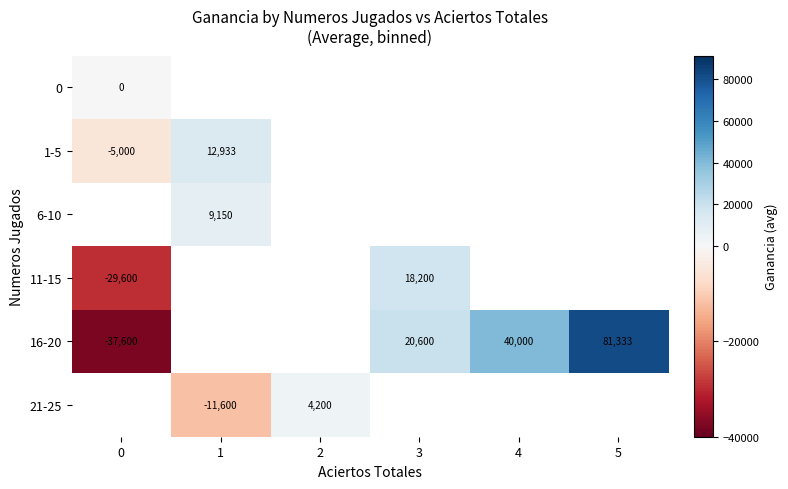

True or false: 1-5 has a value of 12933 at 1.

True